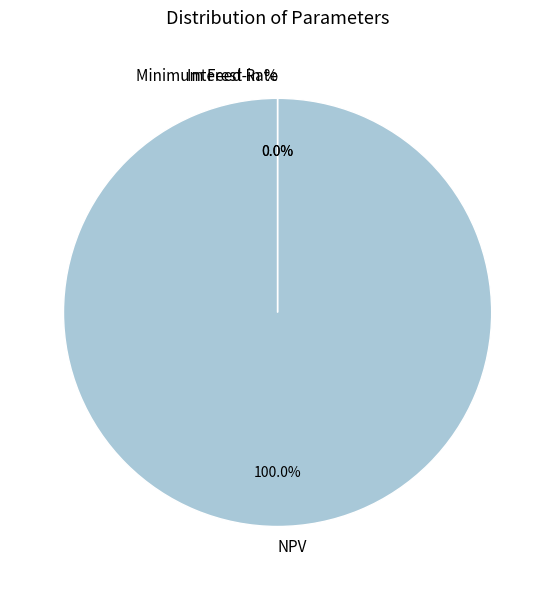

Is NPV the majority of the pie?

Yes